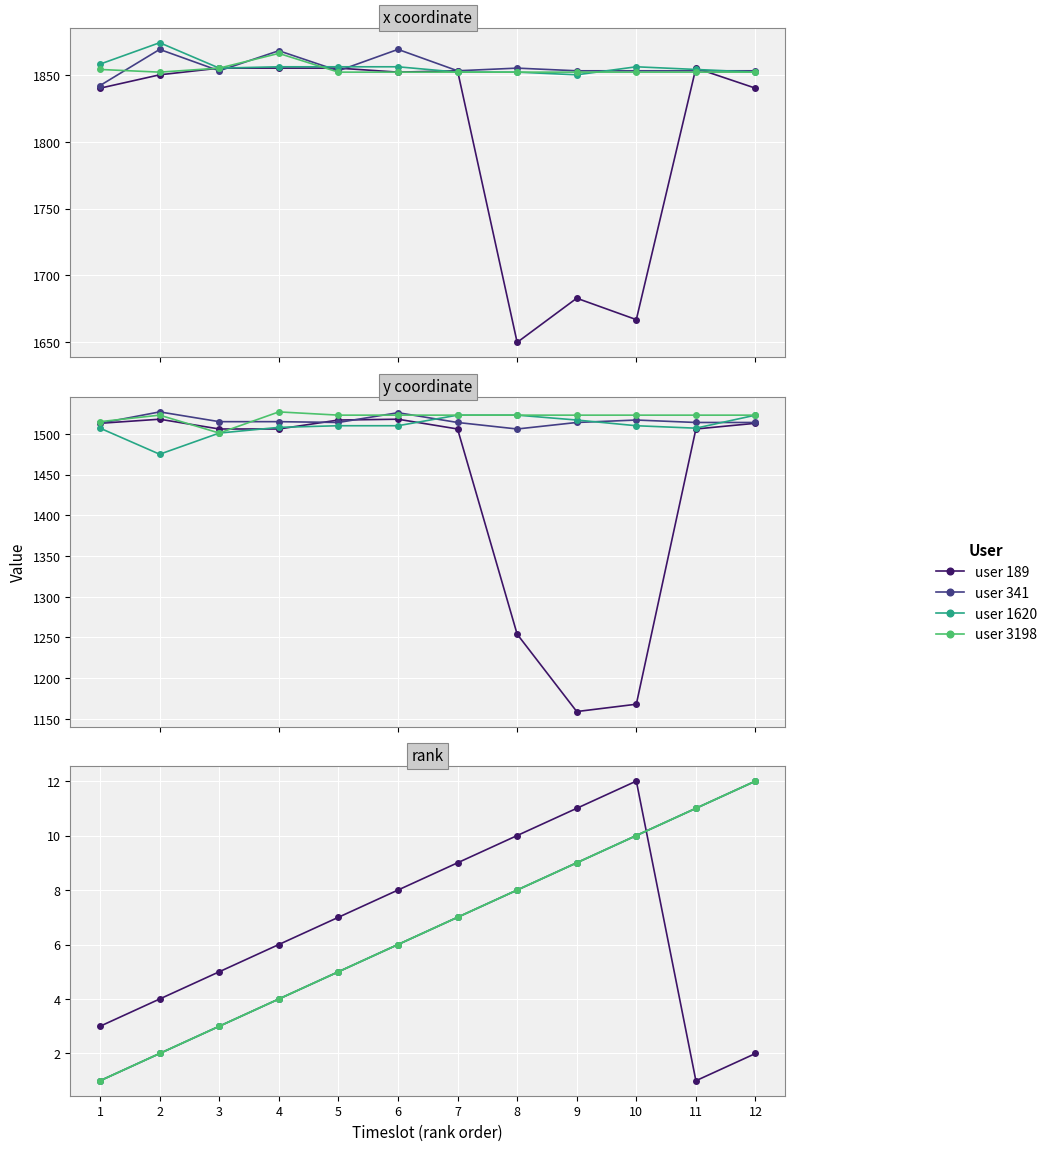

The value of user 3198 at 8 is 8. True or false?

True